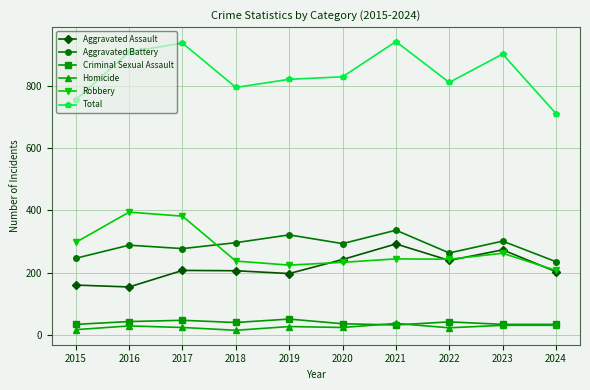

What is the maximum value for Aggravated Assault?

292